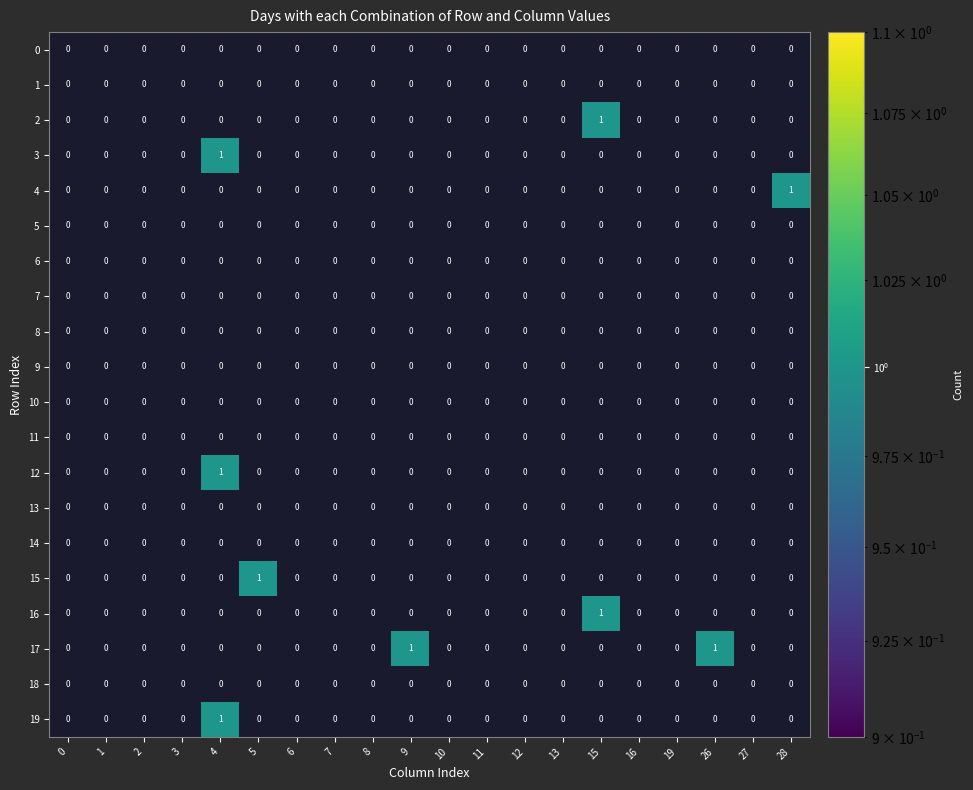

What is the highest value of the 26 series?

1